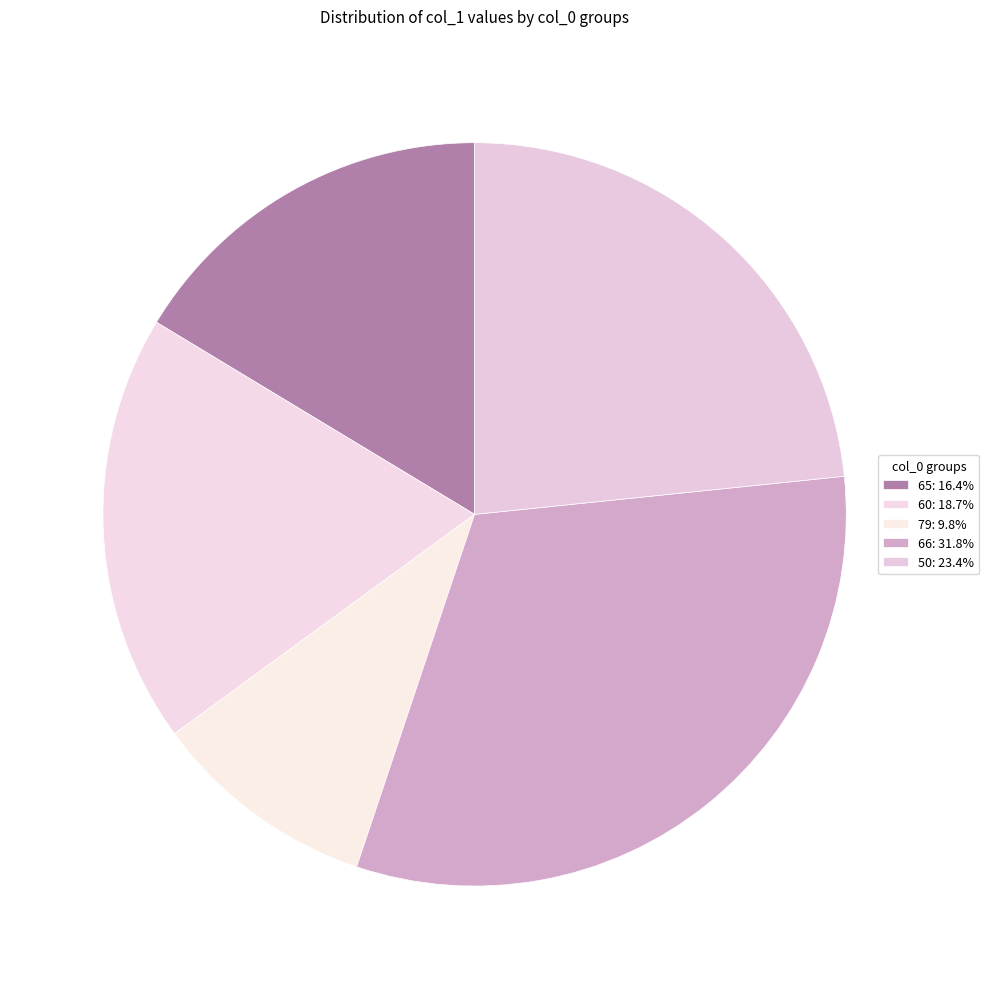

How many slices are in this pie chart?

5